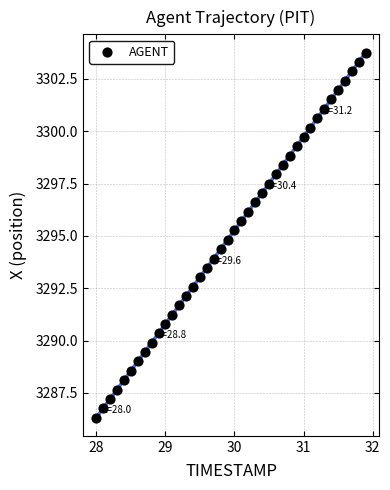

What is the range of Y values (max minus min)?

17.4